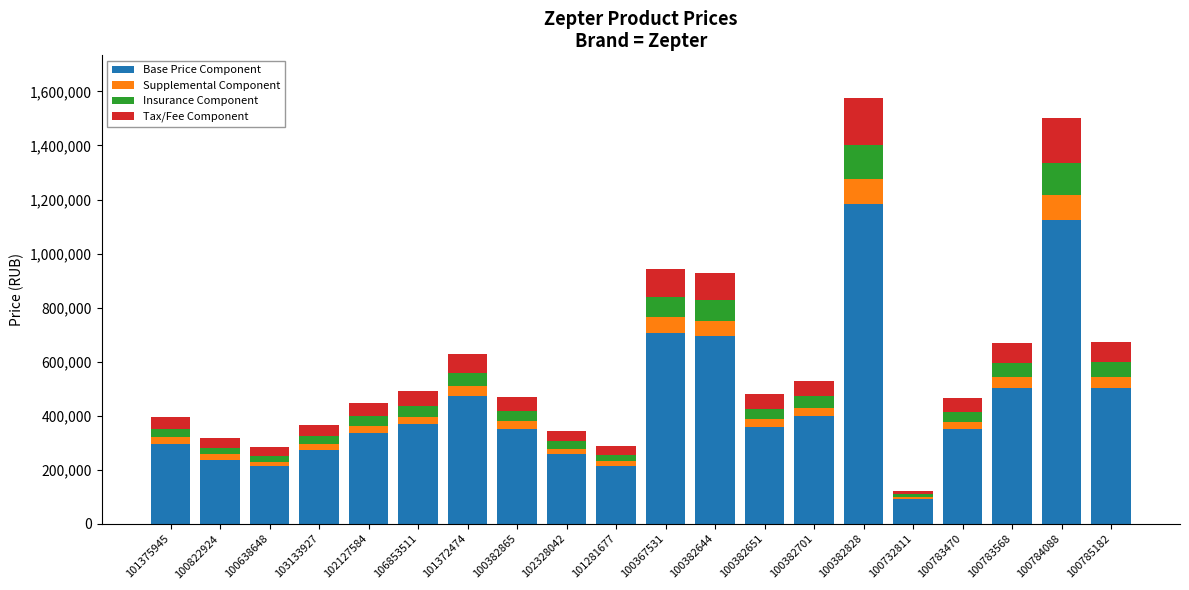

What is the maximum value for Base Price Component?

1181966